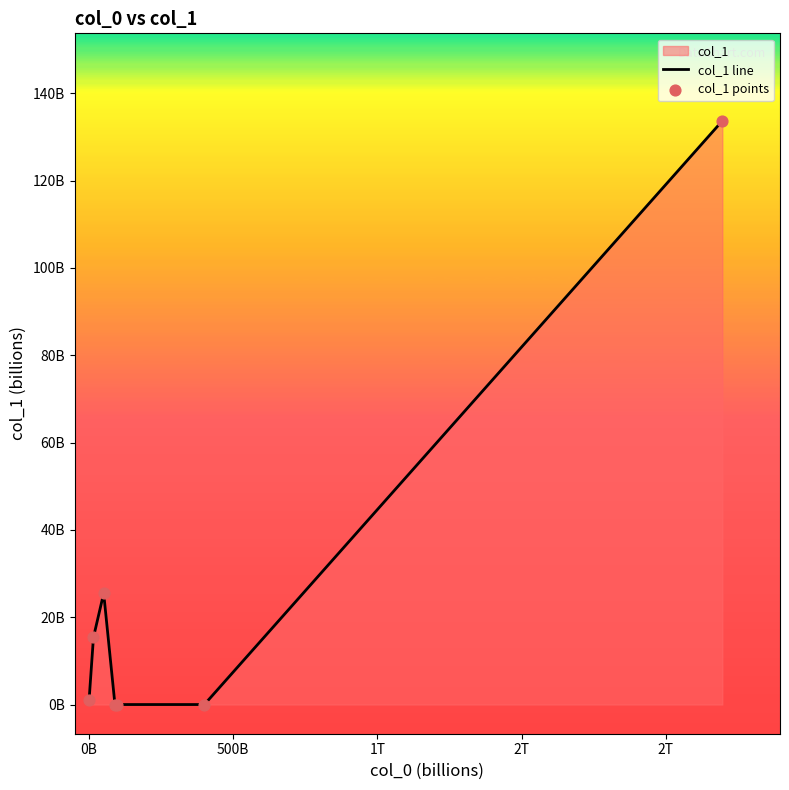

At how many categories does at least one series exceed 73?

1